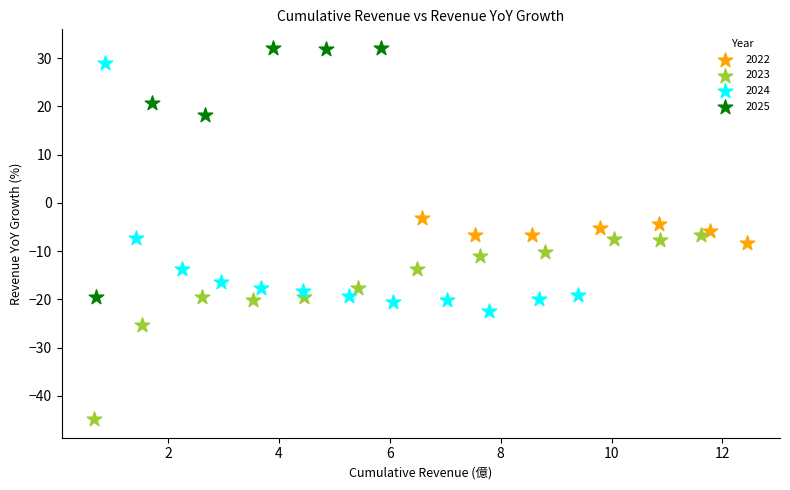

What are all the series names shown in the legend?

2022, 2023, 2024, 2025